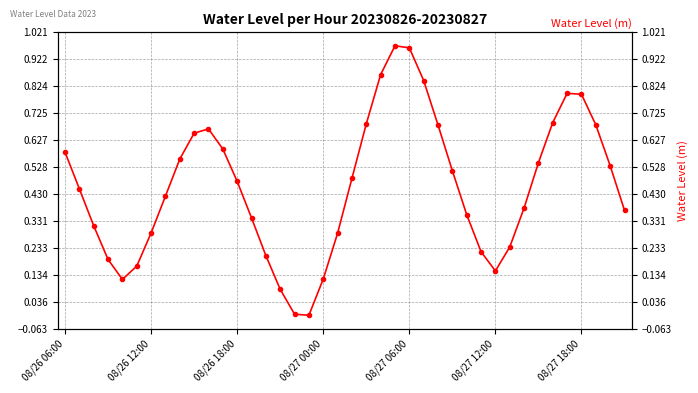

How many lines are shown in the chart?

1